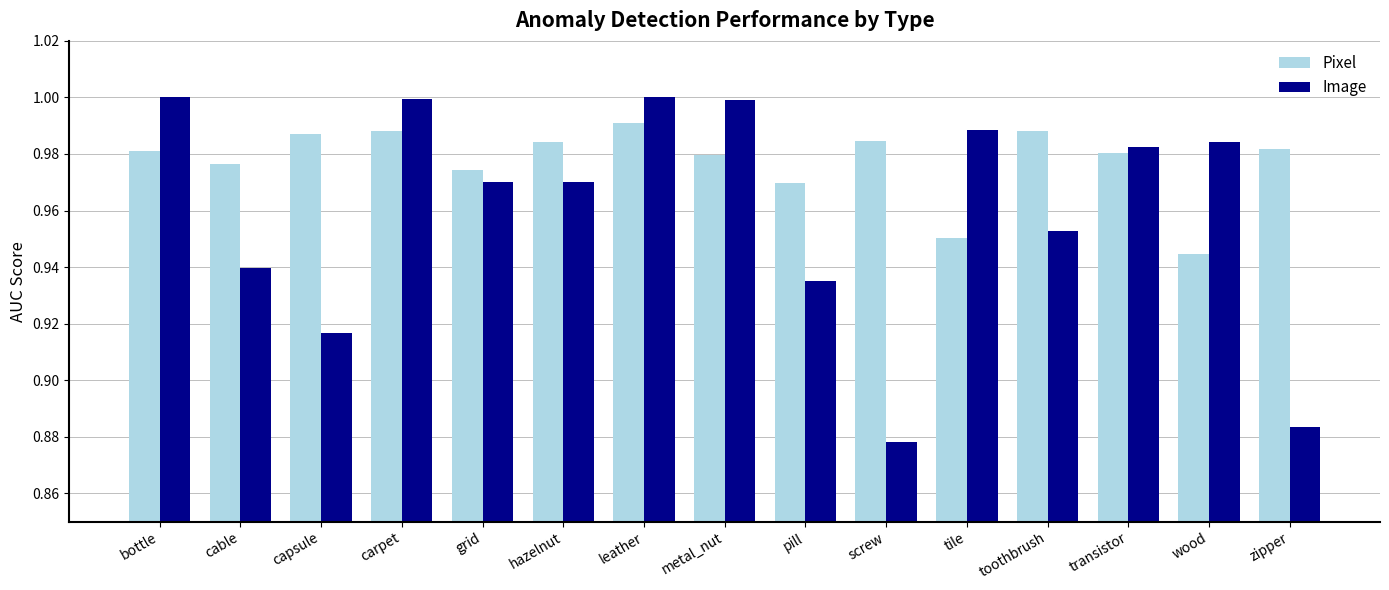

Are the bars grouped side by side (vs. stacked)?

Yes